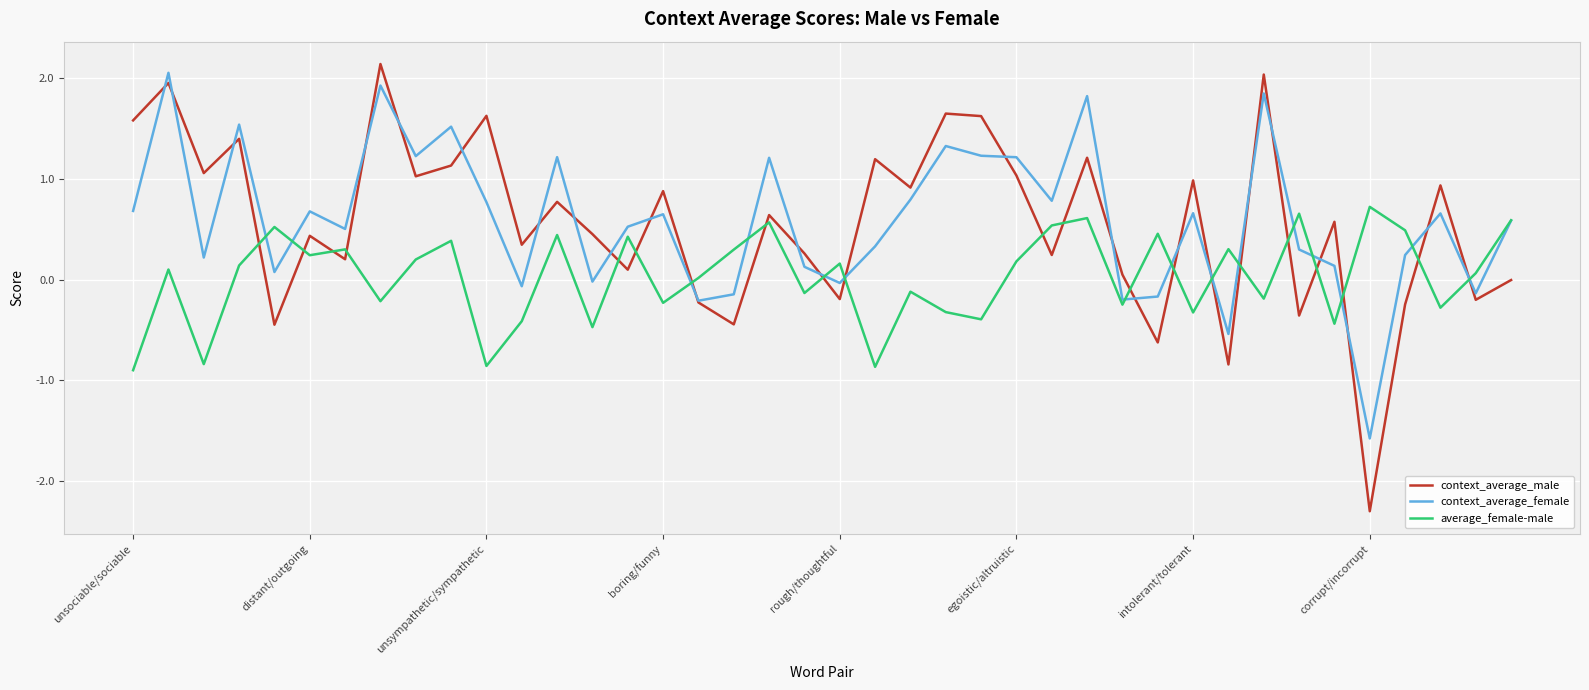

Which series has the widest spread of values?

context_average_male